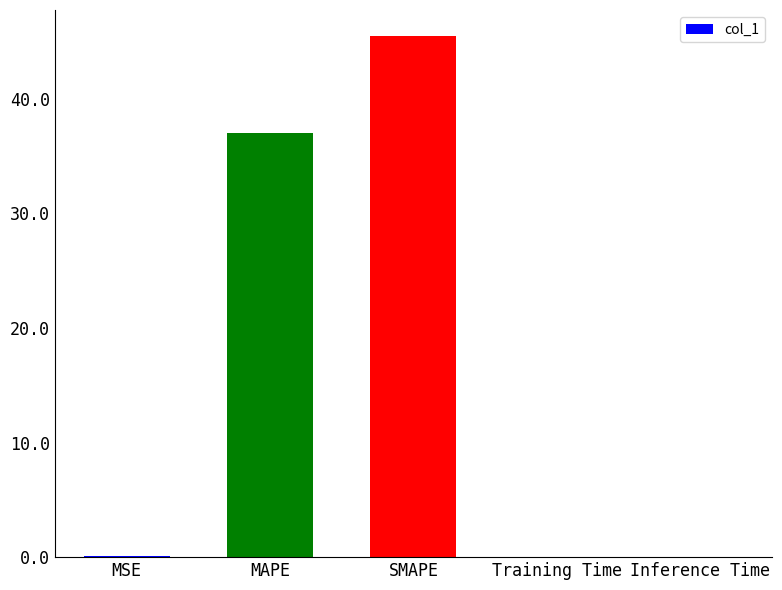

Which has a higher value, Inference Time or SMAPE?

SMAPE